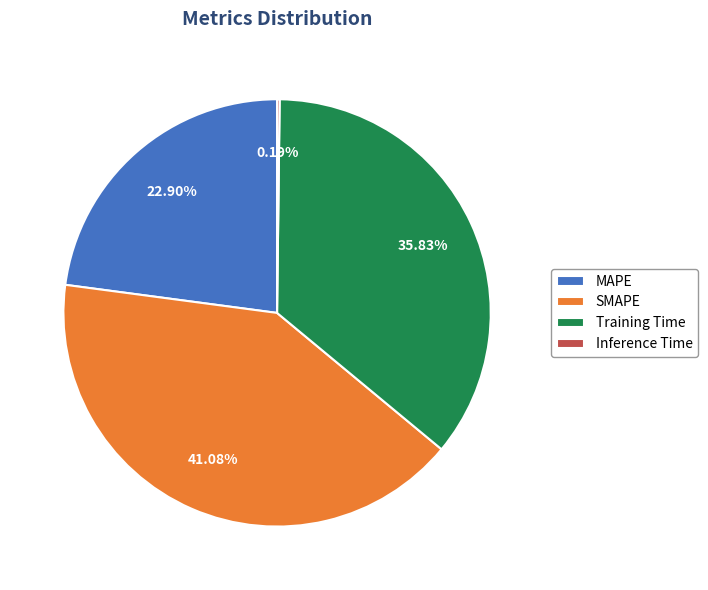

Is there a majority slice in this chart?

No